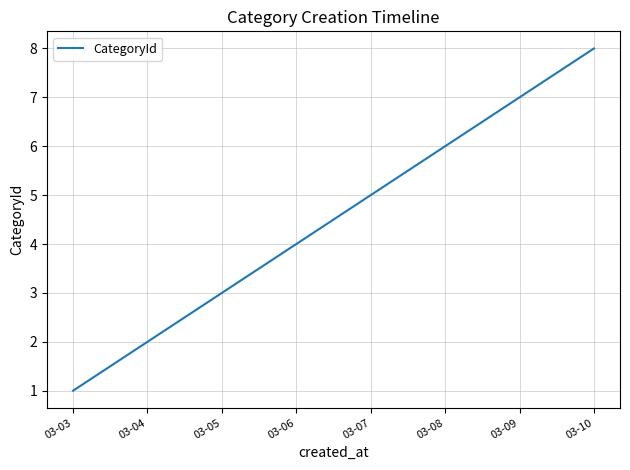

What is the sum of the values at 03-10 and 03-06?

12